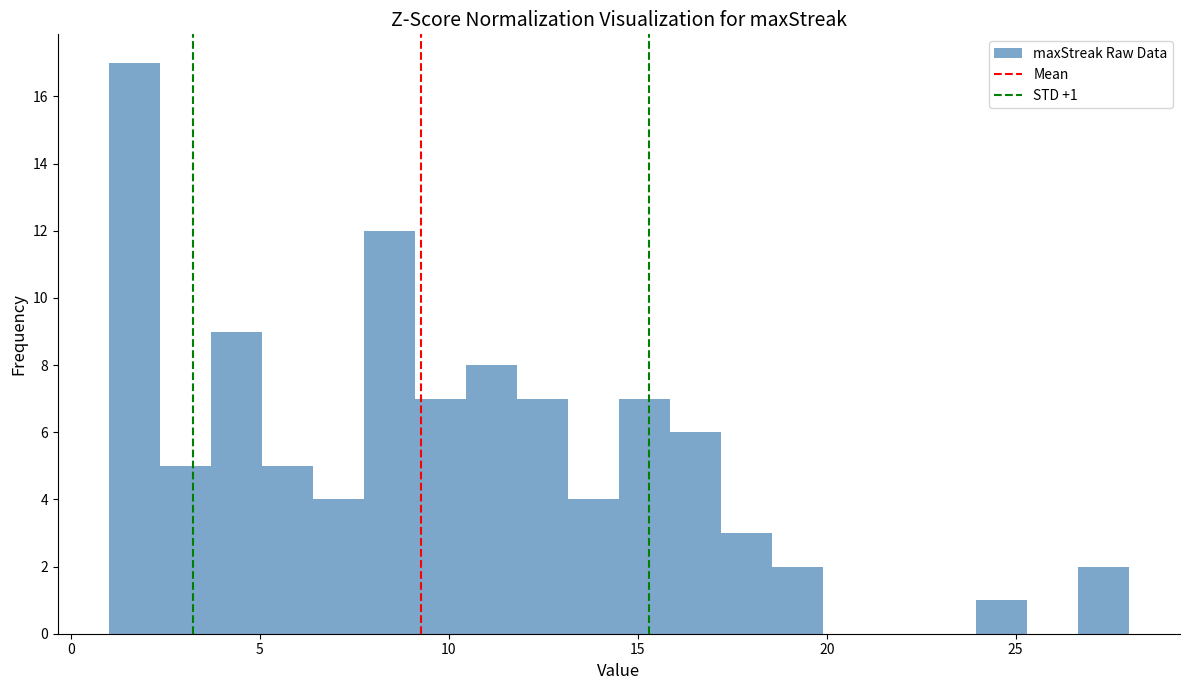

Read against the x-axis, roughly where is the centre of the tallest bar?

1.5